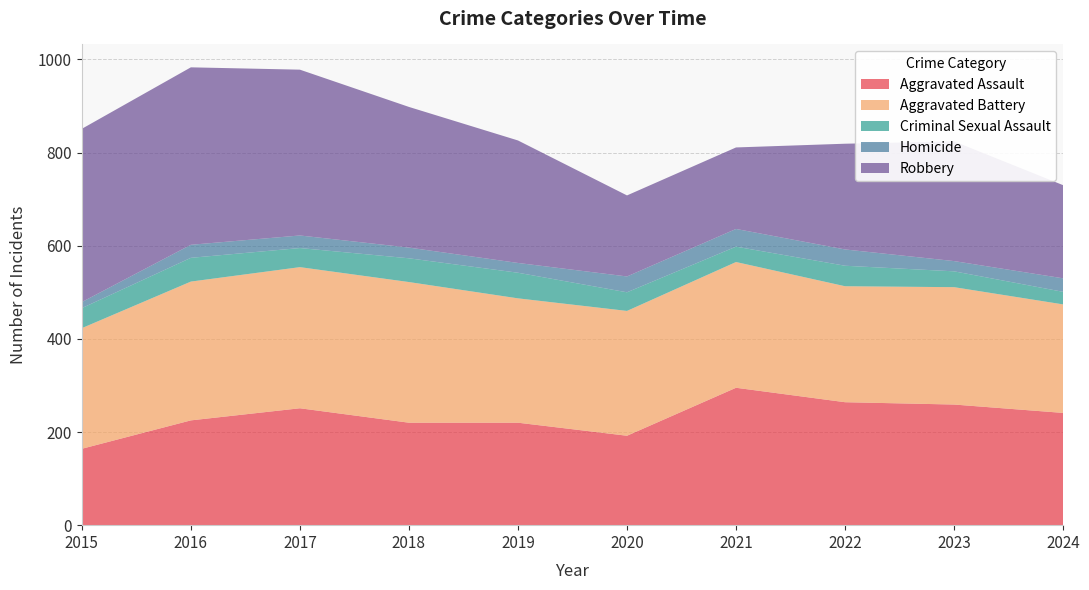

Reading left to right, list all the values displayed in this chart.

Aggravated Assault: 164	225	251	220	220	192	295	264	259	241
Aggravated Battery: 259	298	303	302	267	268	270	249	252	233
Criminal Sexual Assault: 43	51	41	51	55	40	33	44	34	27
Homicide: 13	28	27	23	21	34	38	35	22	29
Robbery: 372	381	356	302	263	174	175	227	257	200